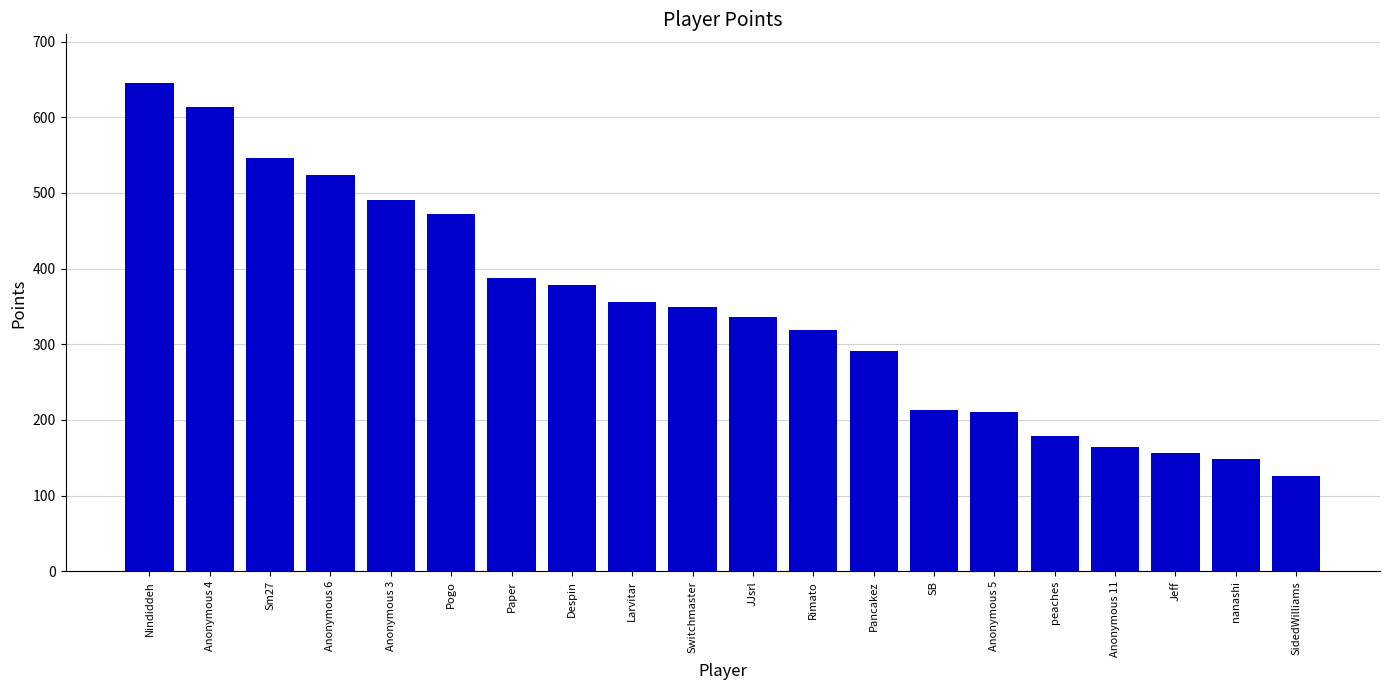

What is the sum of all values?

6902